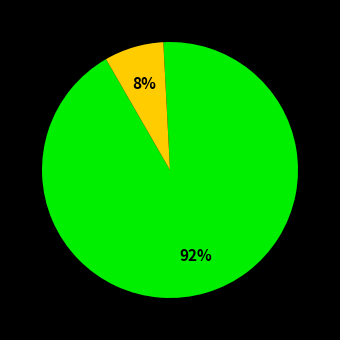

Does any single category account for the majority?

Yes